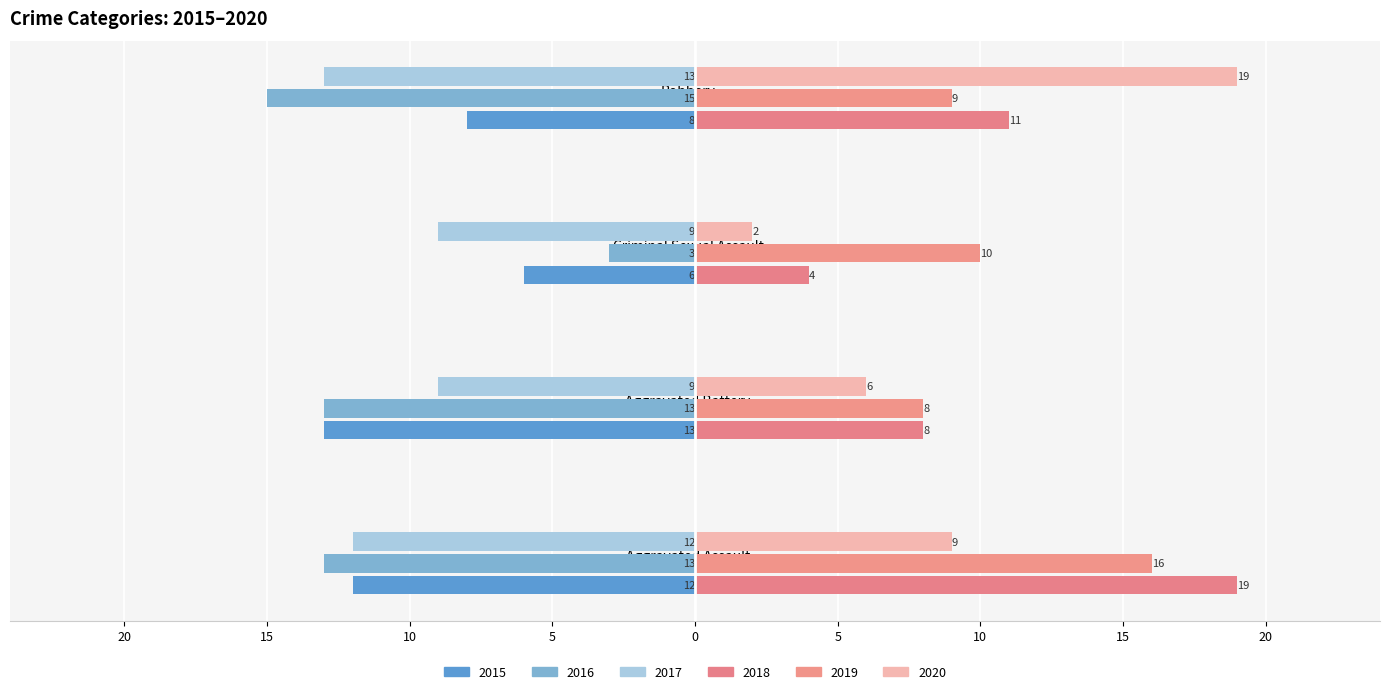

Rank the series by their maximum value, from highest to lowest.

2018, 2020, 2019, 2016, 2015, 2017